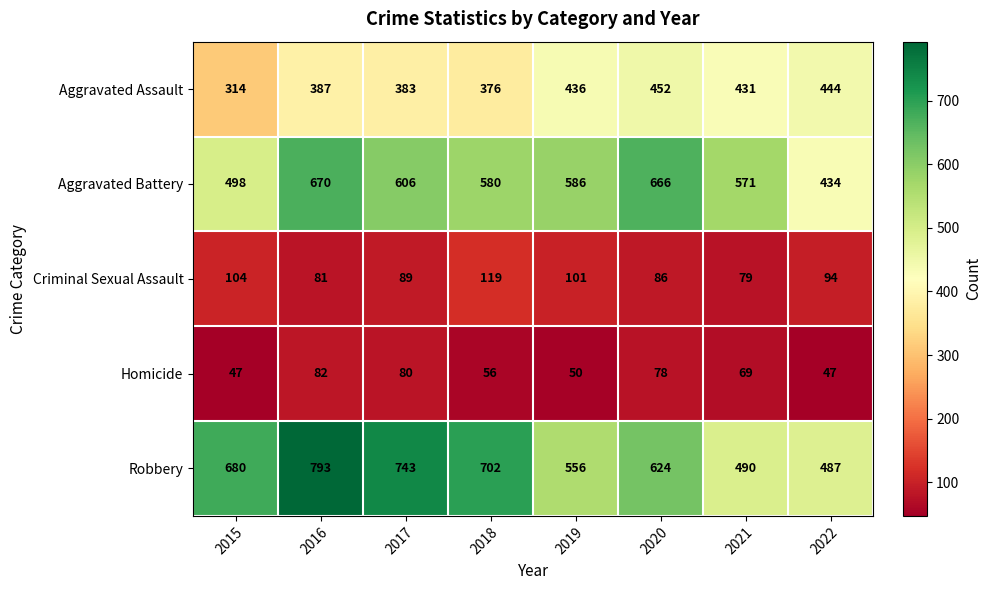

At which category does the chart reach its peak across all series?

2016